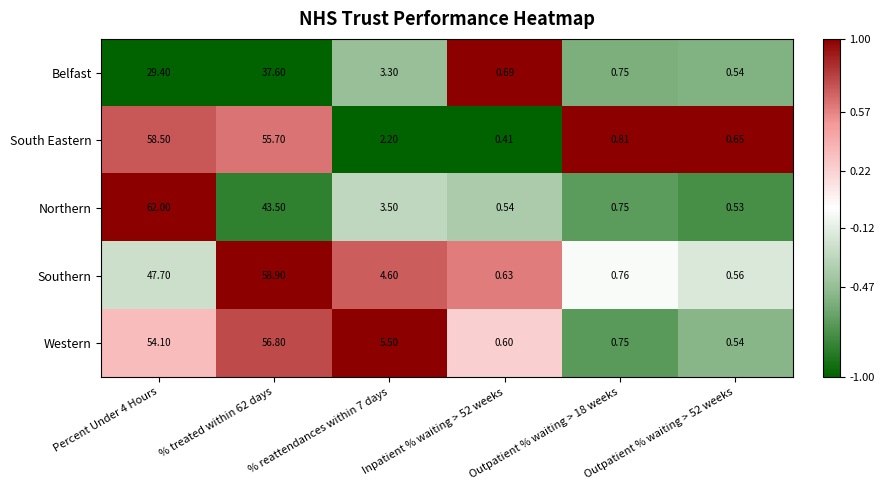

Which series has the largest total across all categories?

Western